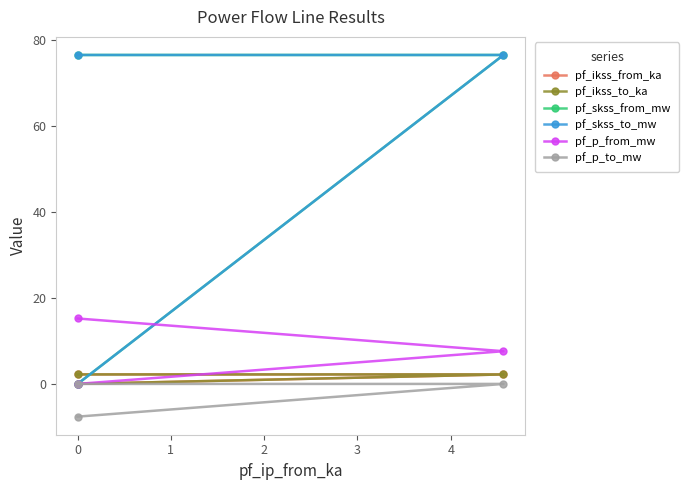

Which series has the largest total across all categories?

pf_skss_from_mw